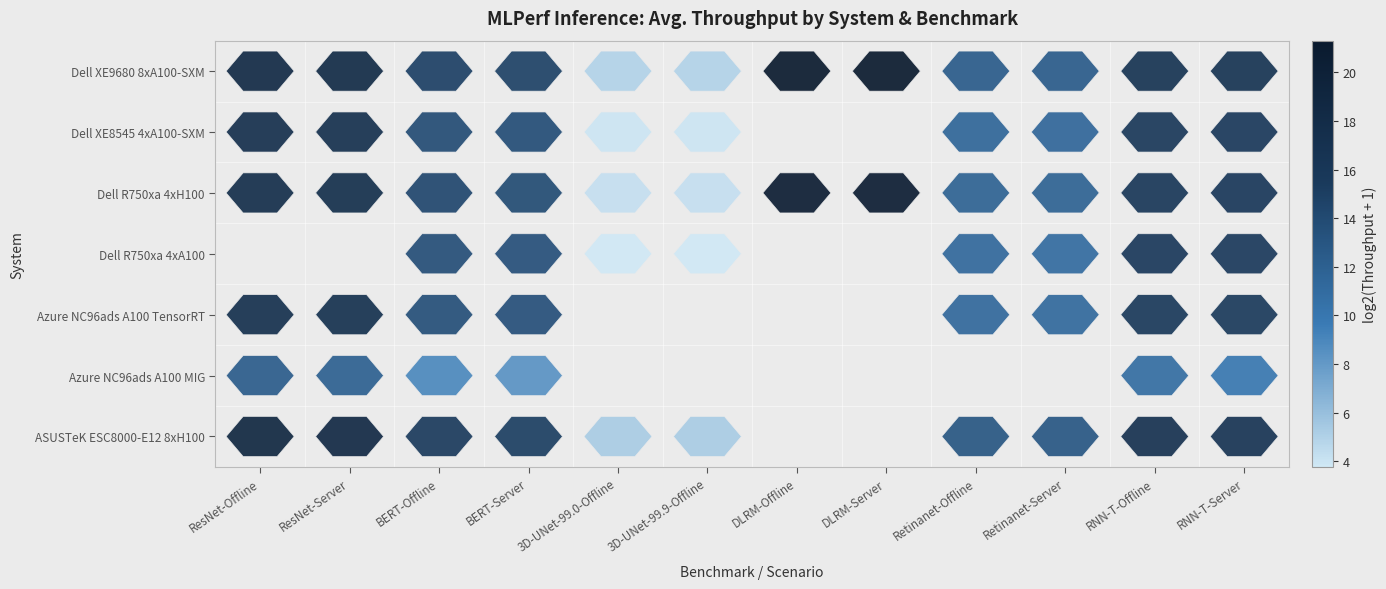

How many series are shown in this chart?

8